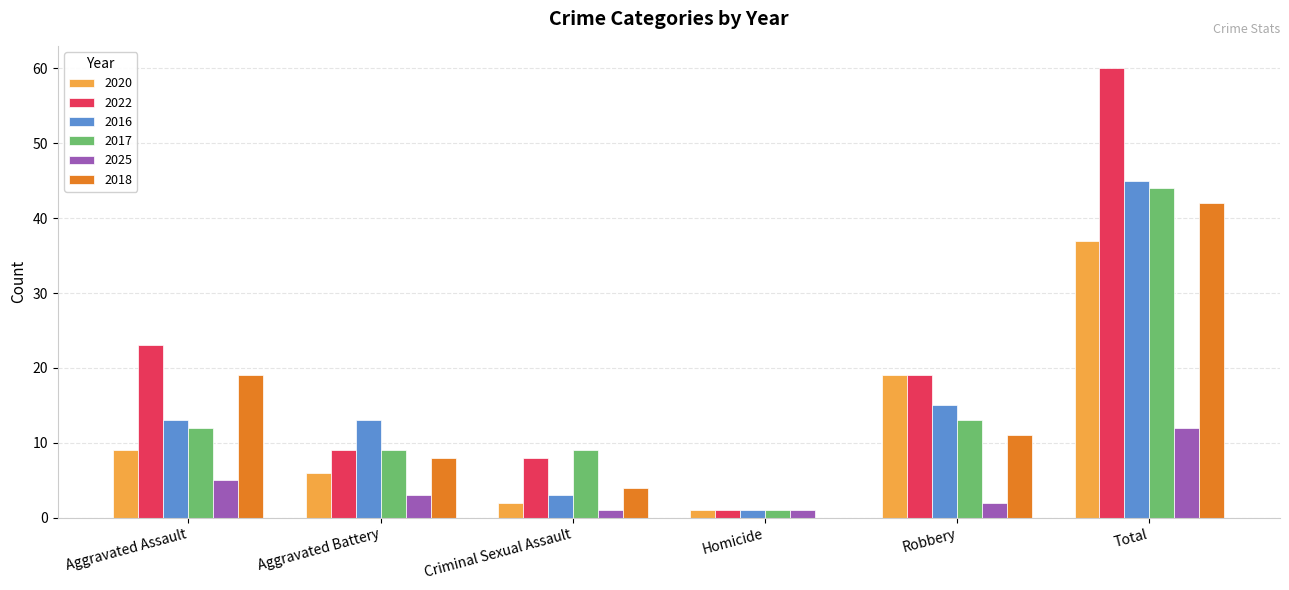

At which category is the sum across all series the highest?

Total